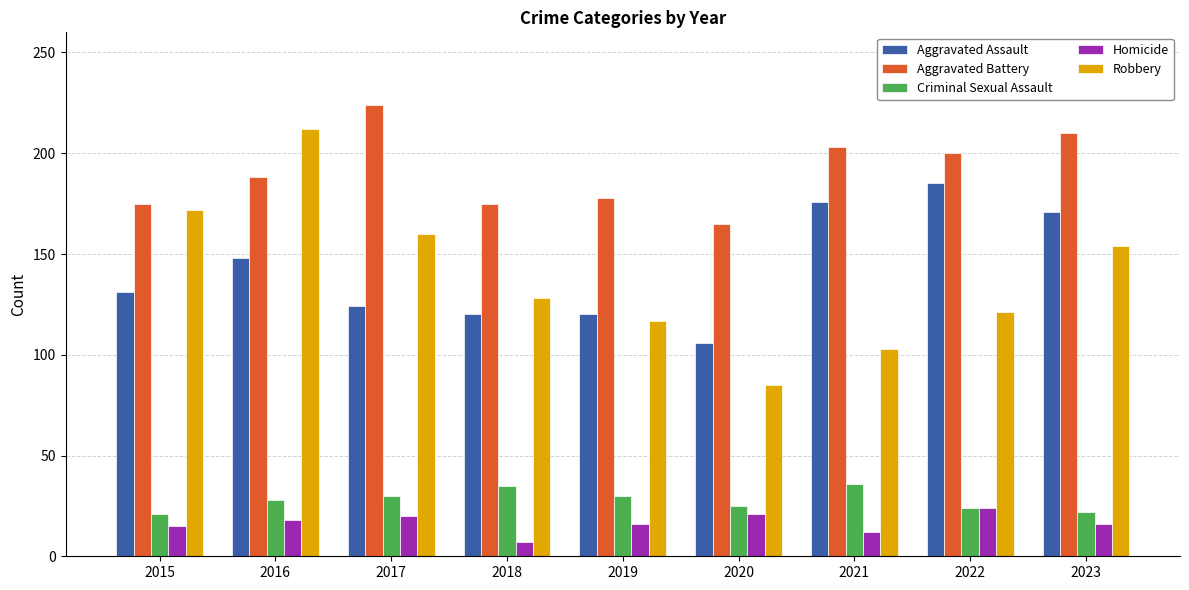

Is it true that Criminal Sexual Assault equals 9 at 2015?

False